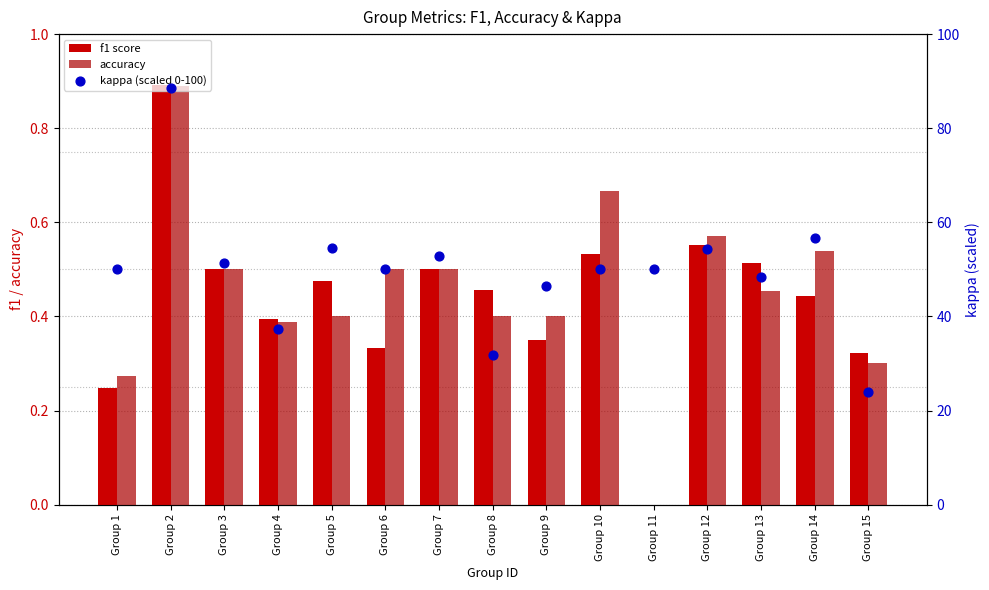

Which series has the widest spread of Y values?

kappa (scaled 0-100)